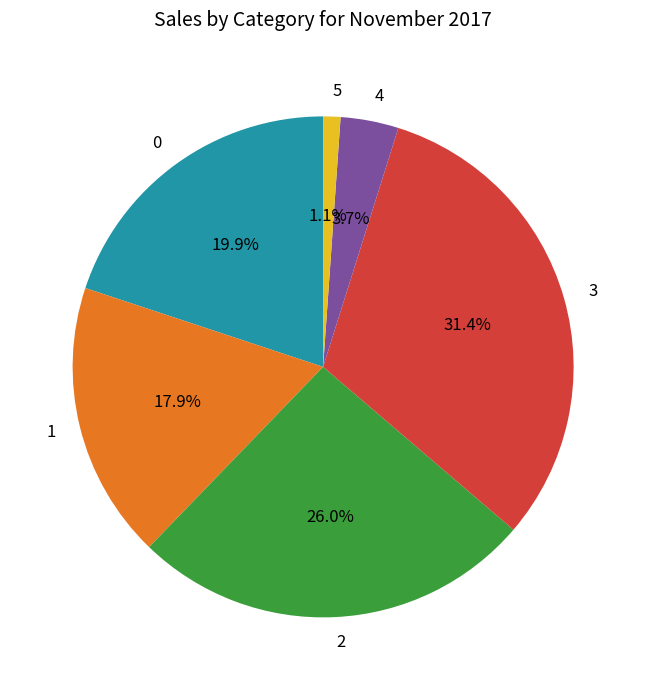

What is the largest slice in the pie chart?

3